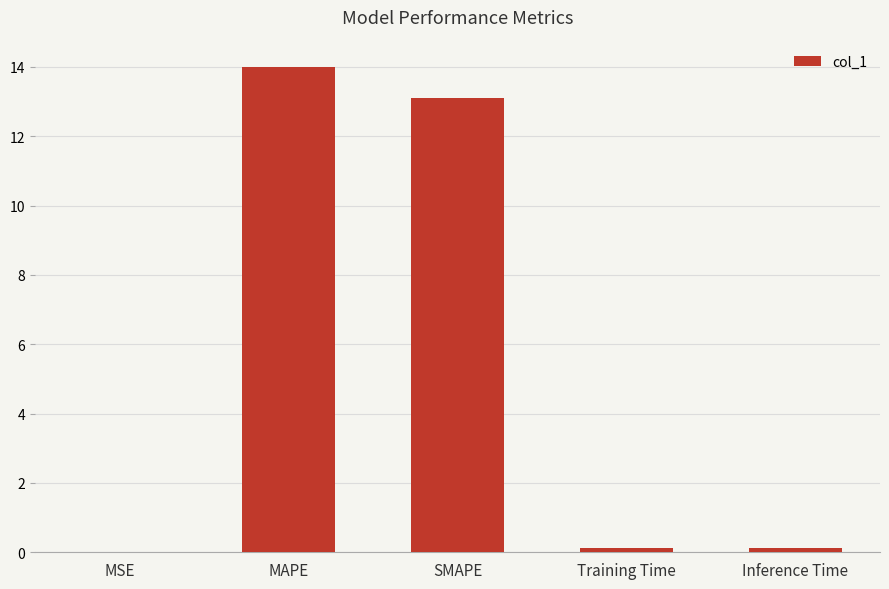

At which label is the value closest to 7?

SMAPE